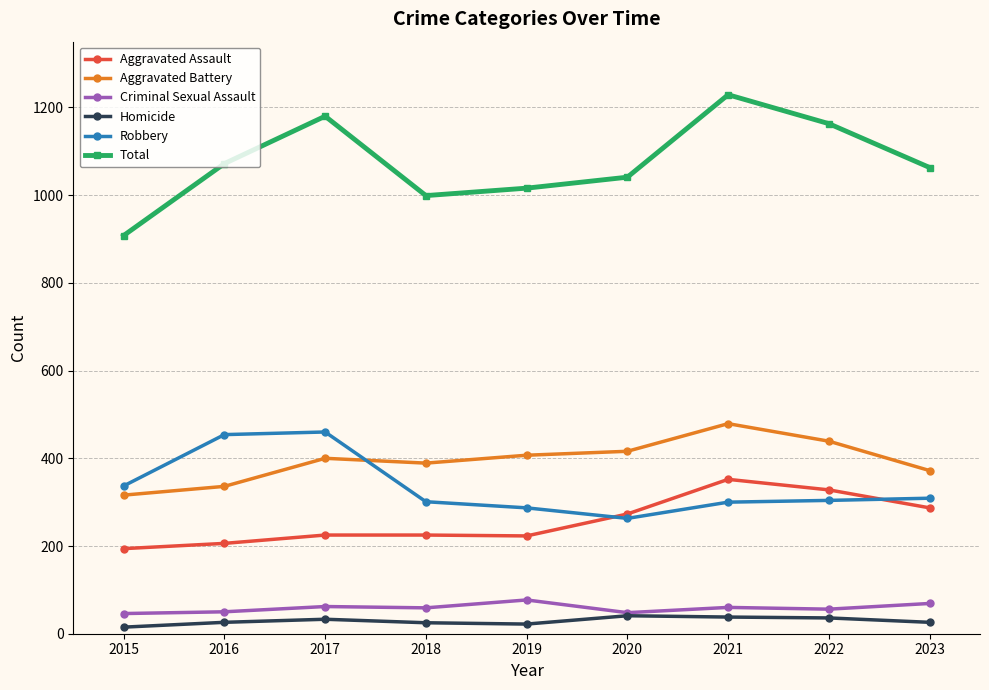

True or false: Aggravated Battery and Homicide cross at least once.

False